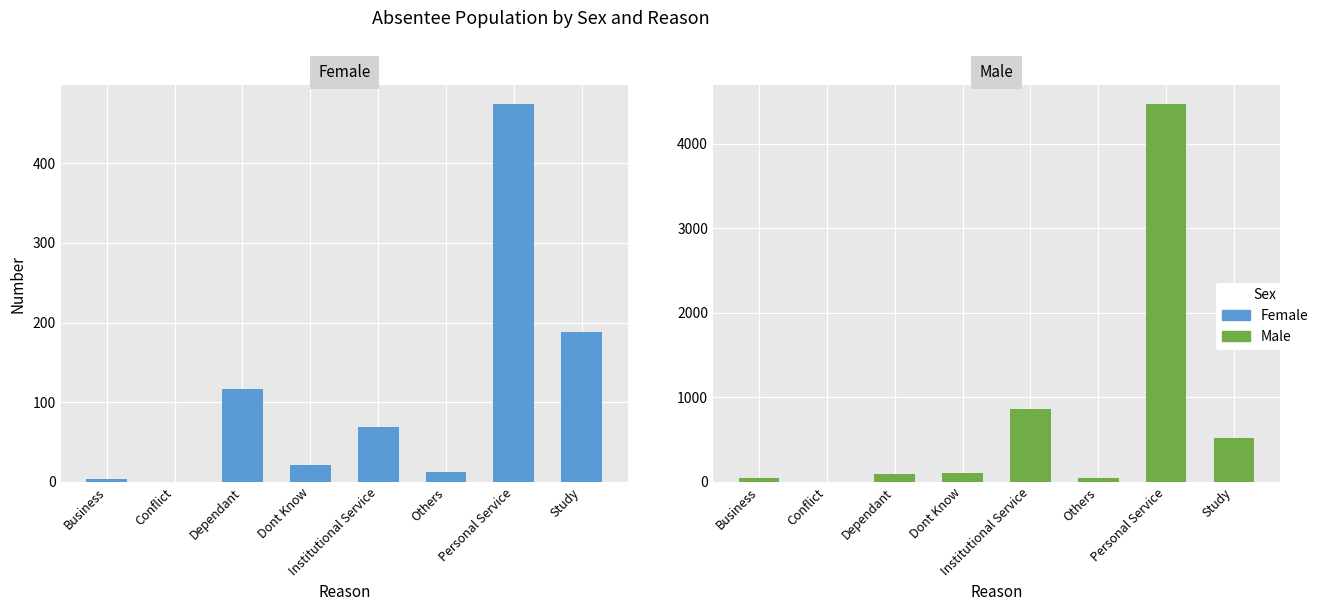

Are the bars grouped side by side (vs. stacked)?

Yes